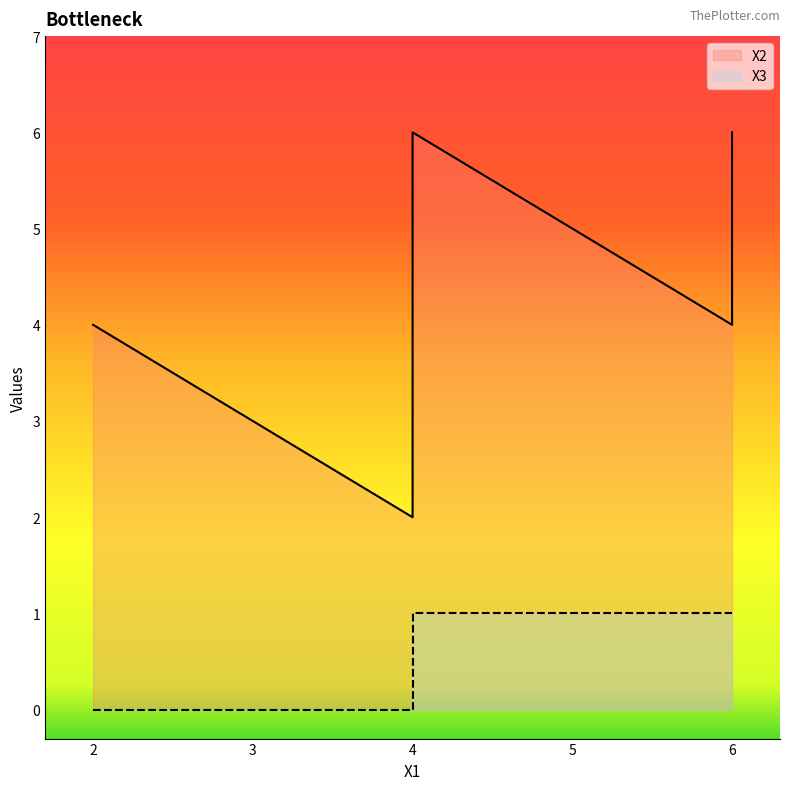

Rank the series by their average value, from lowest to highest.

X3, X2